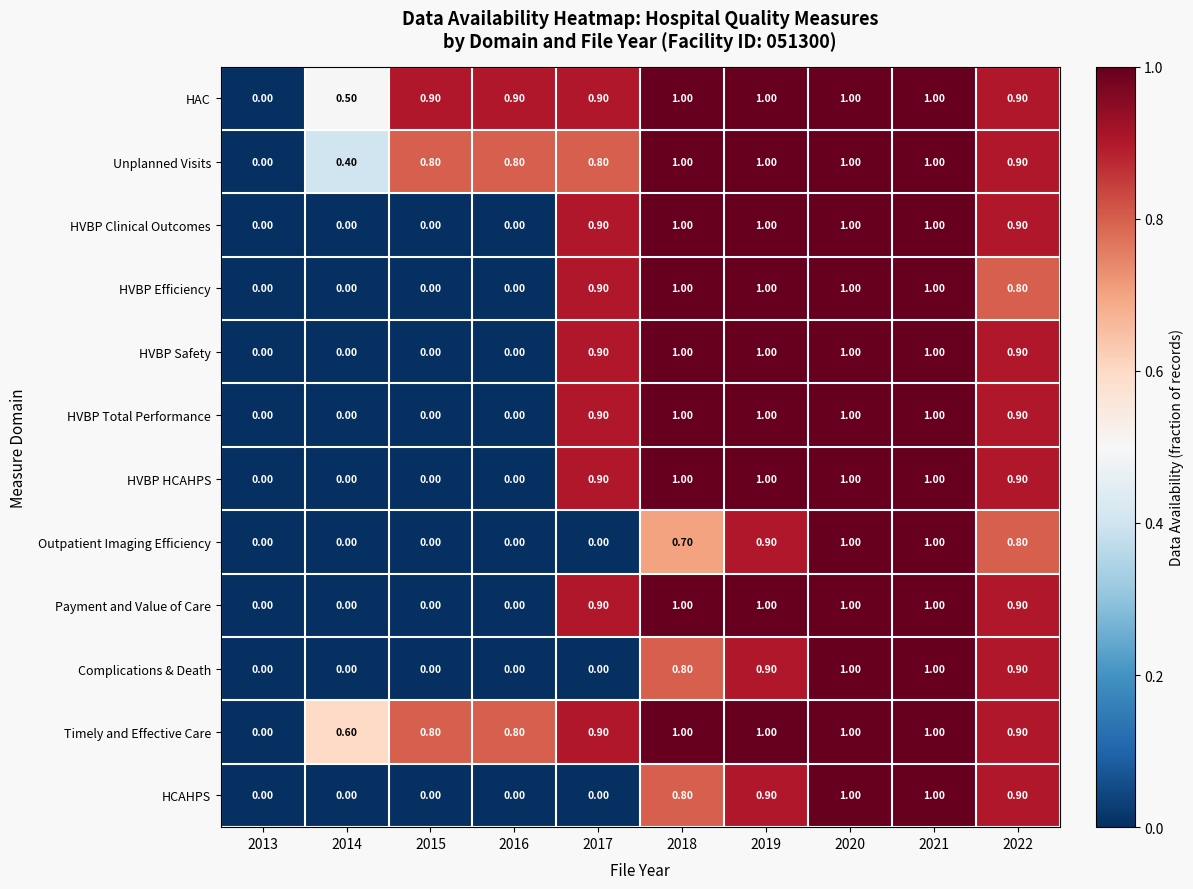

Is the value of HCAHPS at 2022 greater than the value of HVBP Clinical Outcomes at 2015?

Yes